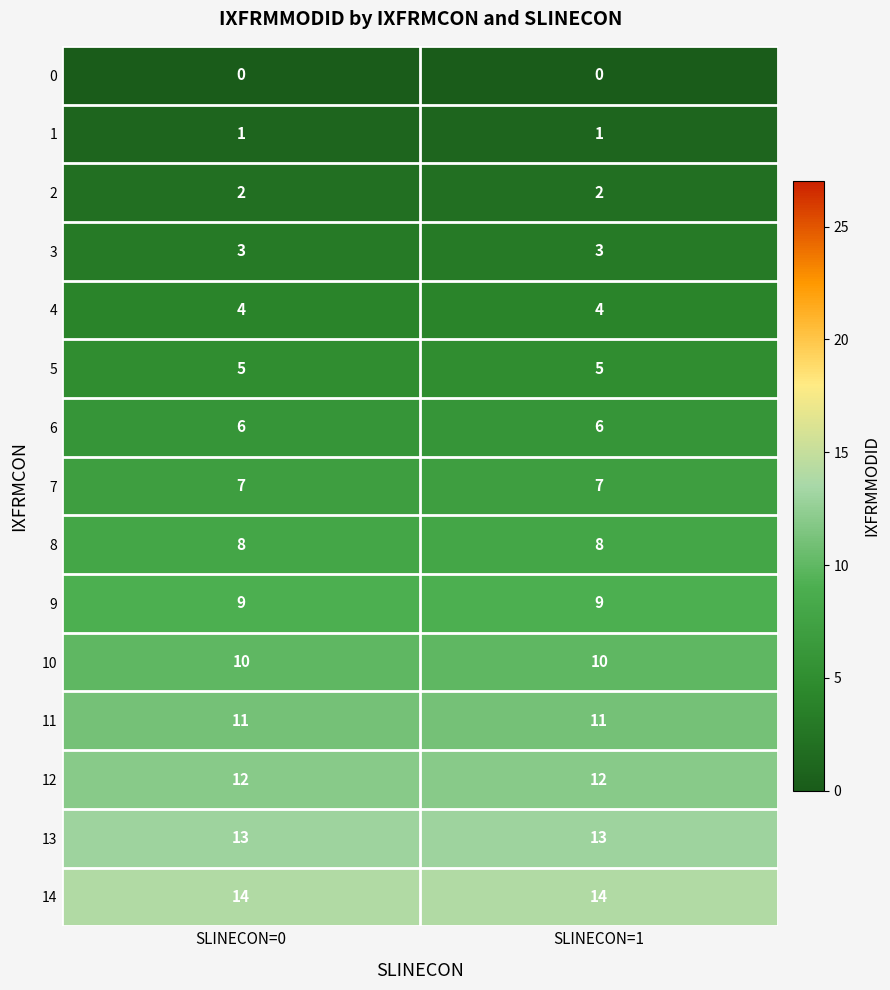

What is the approximate value of 13 at SLINECON=0?

13